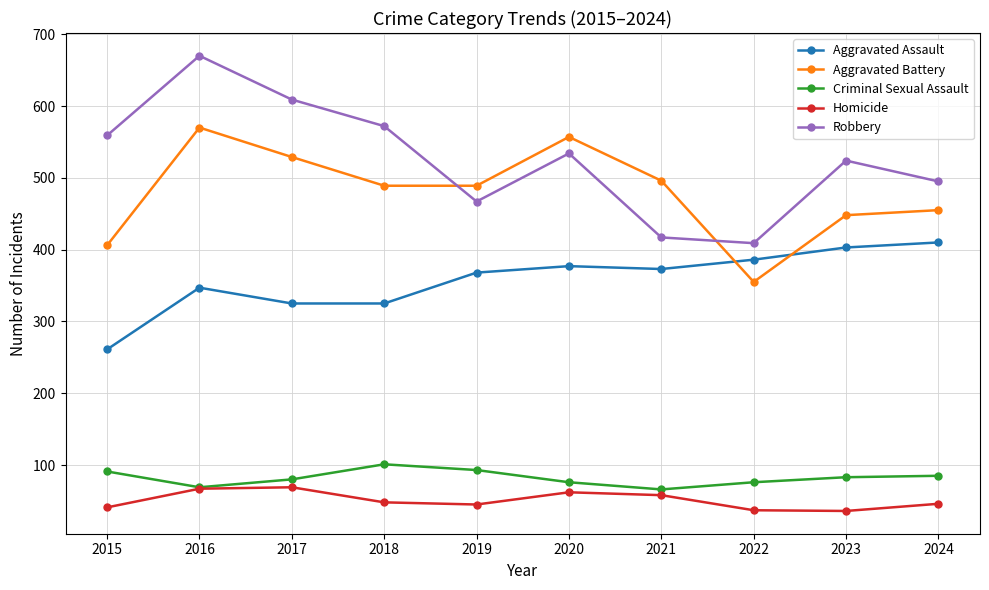

At which label does Homicide first exceed 48?

2016